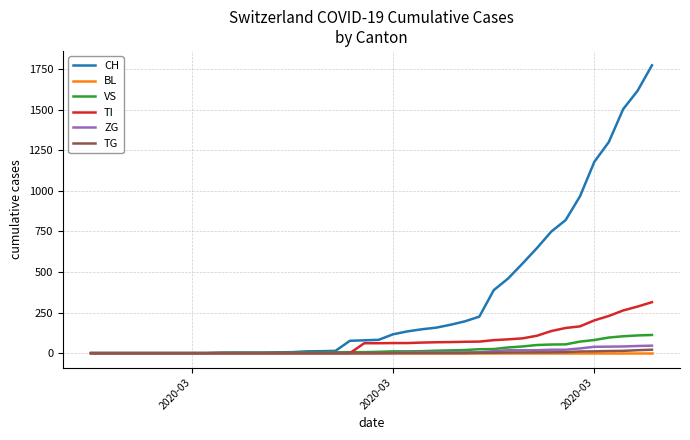

Which series has the widest spread of values?

CH